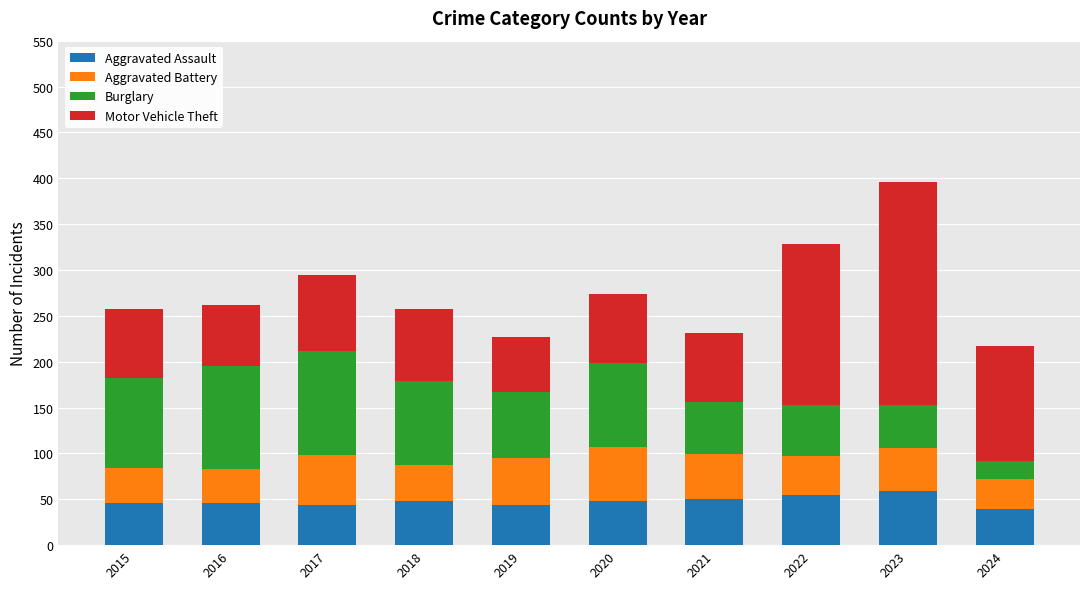

How many data points does each series have?

10